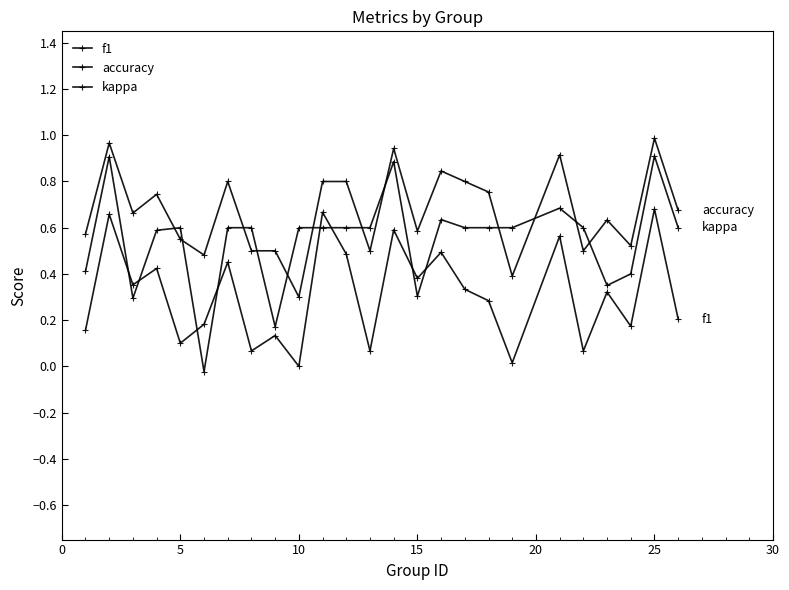

Is this an area chart (filled region under the line)?

No